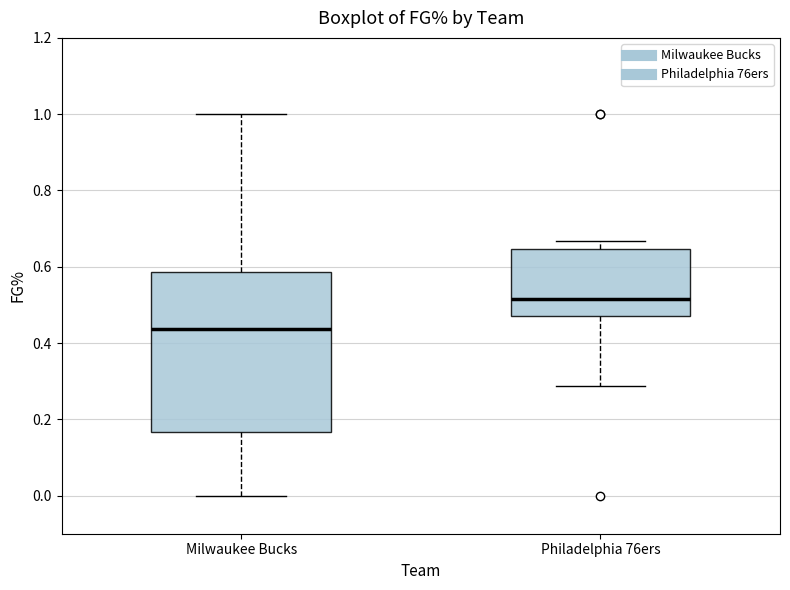

Where does the upper whisker of the box for Milwaukee Bucks end on the y-axis? The values are not printed on the chart, so give them approximately, as read against the axis.

1.00